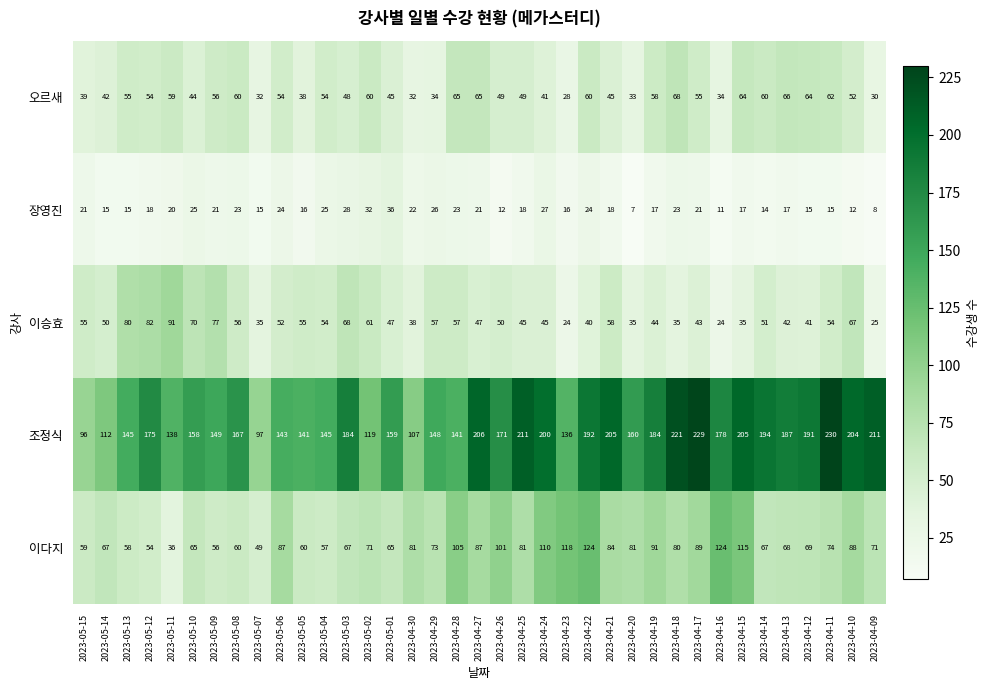

What is the average value of the 오르새 series?

50